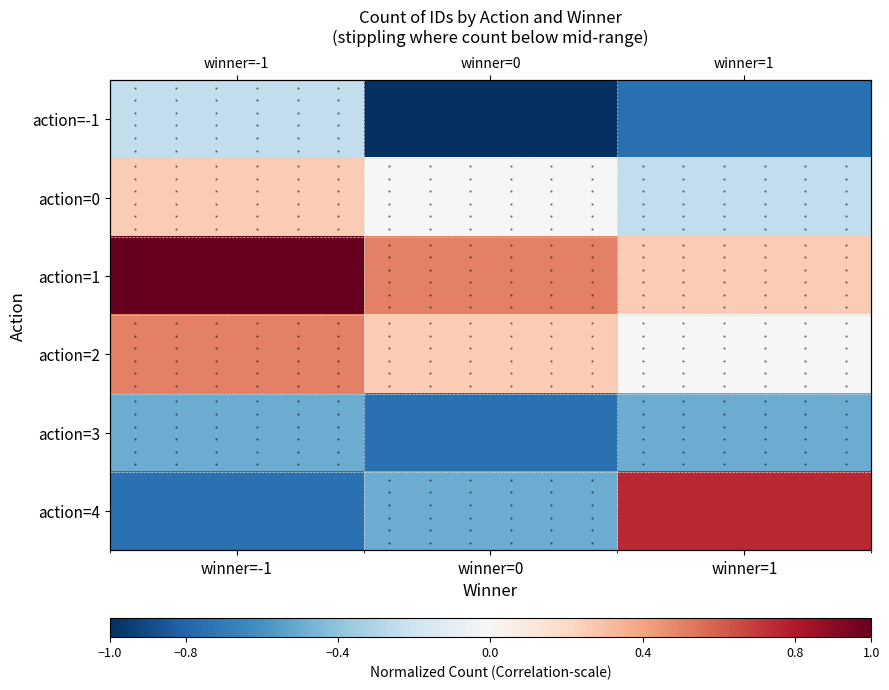

The value of action=1 at winner=0 is 0.5. True or false?

True